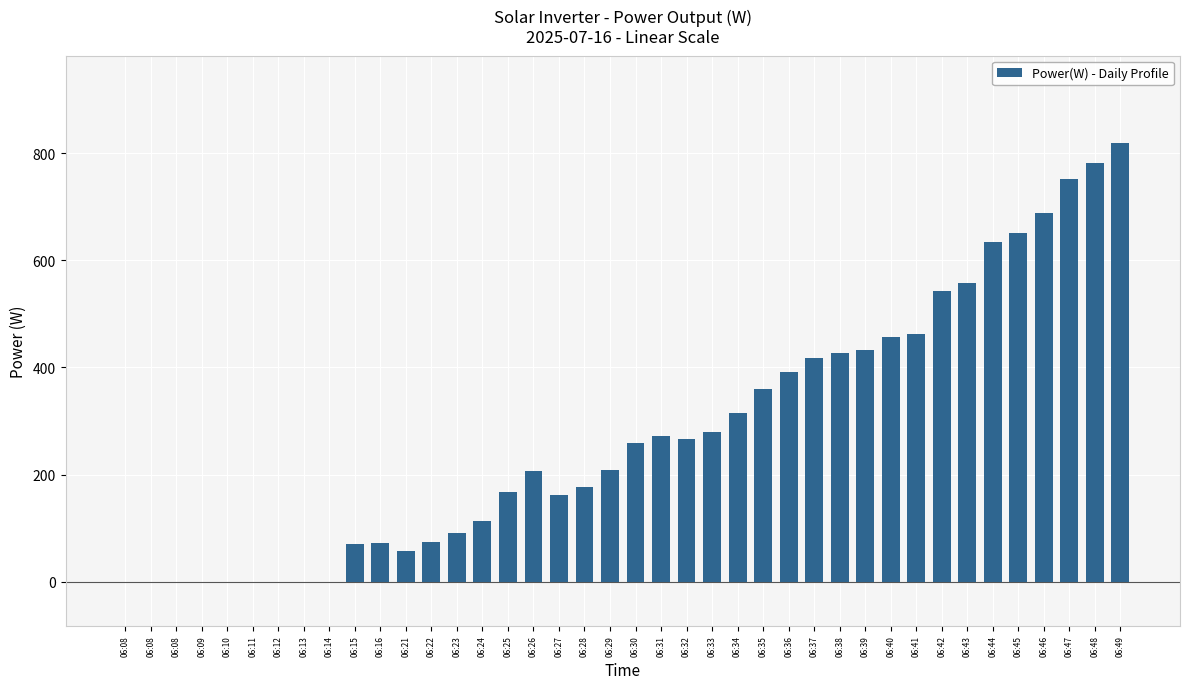

How many distinct data groups are displayed?

1